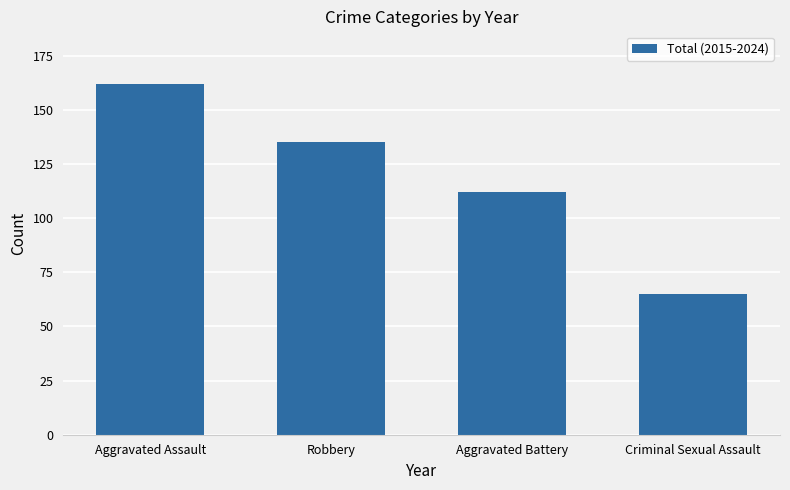

Approximately how many times larger is the value at Aggravated Assault compared to Aggravated Battery?

1.4